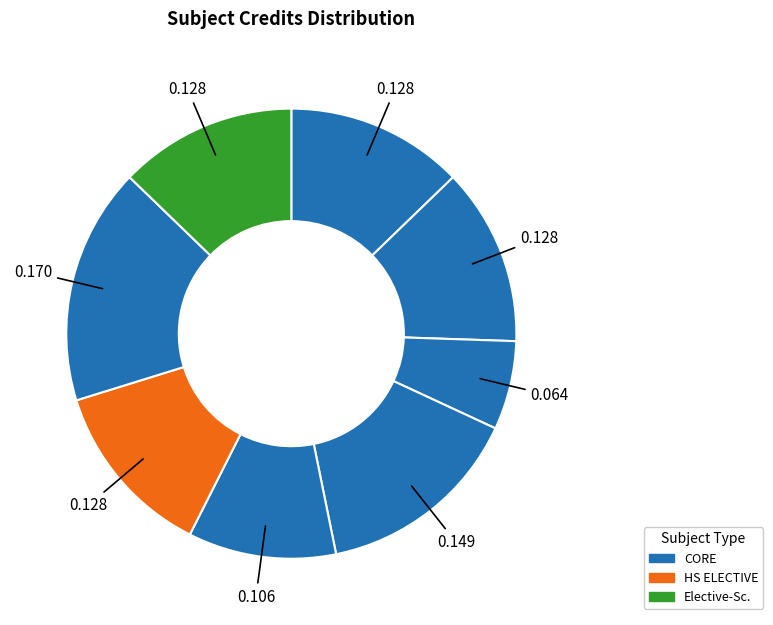

How many segments does this pie chart have?

8